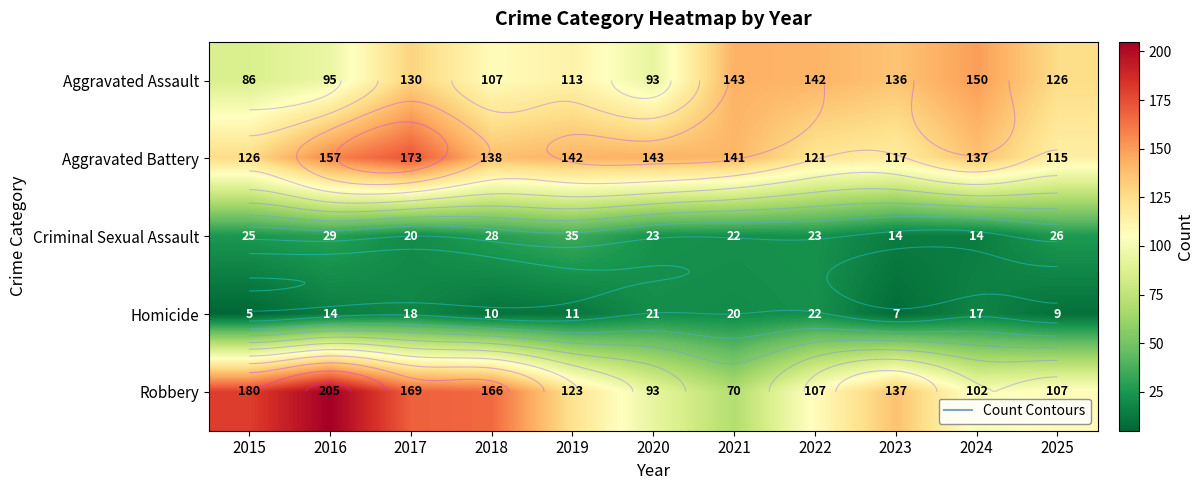

True or false: Homicide has a value of 14 at 2025.

False